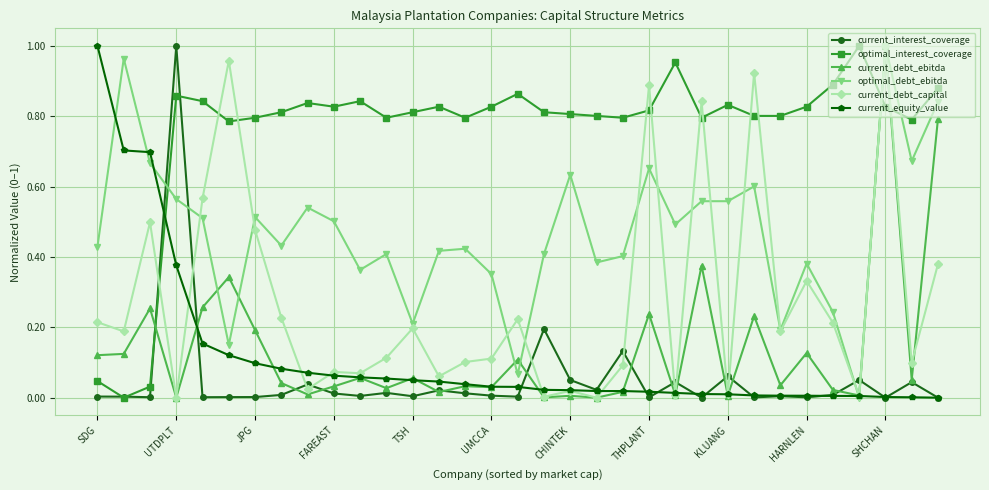

Which series ends up on top after the final intersection of optimal_interest_coverage and current_debt_ebitda?

optimal_interest_coverage